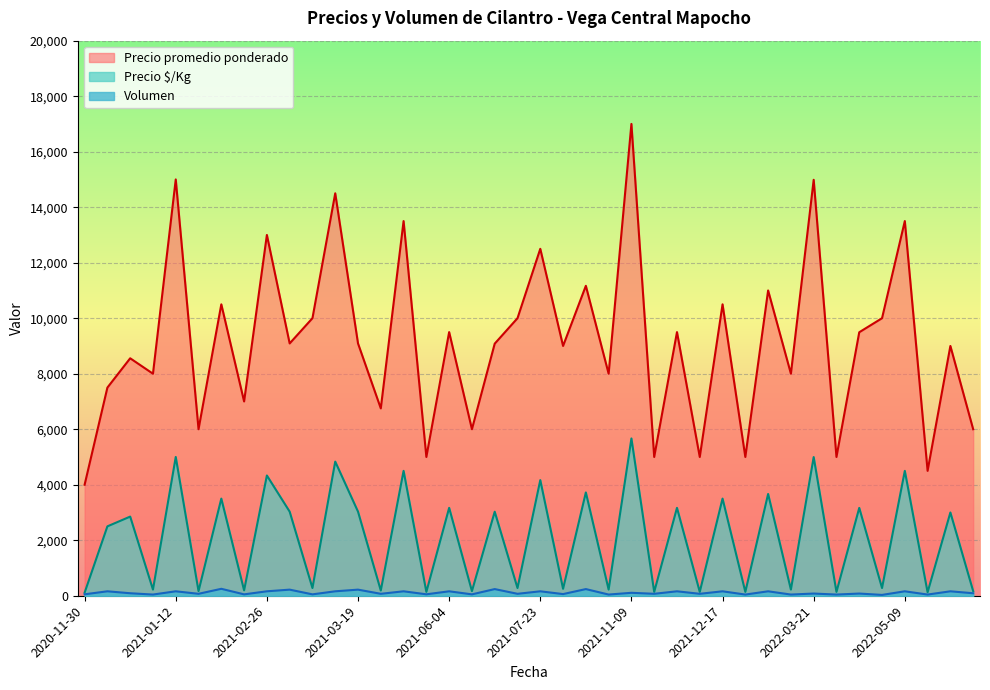

What value does the Precio $/Kg series have at 2021-04-20, to the nearest 50?

200